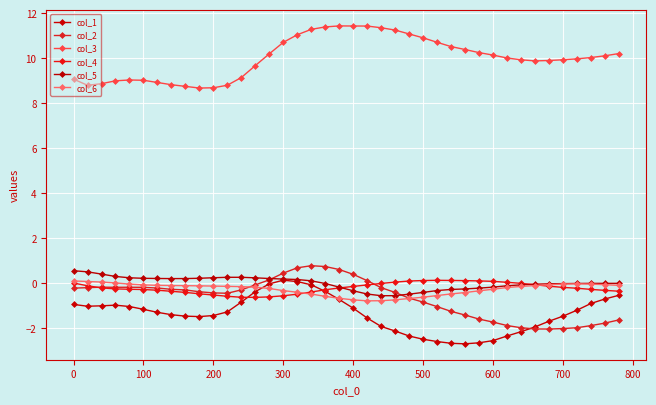

How many series are shown in this chart?

6